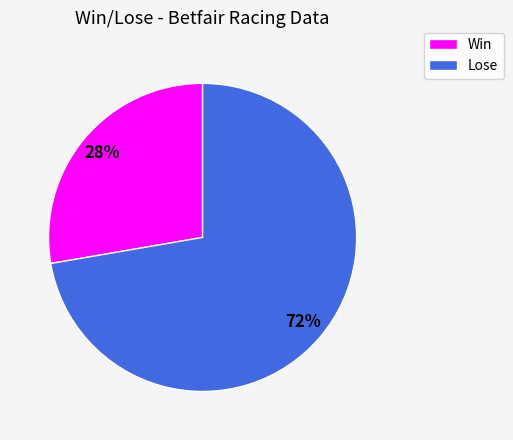

Does any single category account for the majority?

Yes